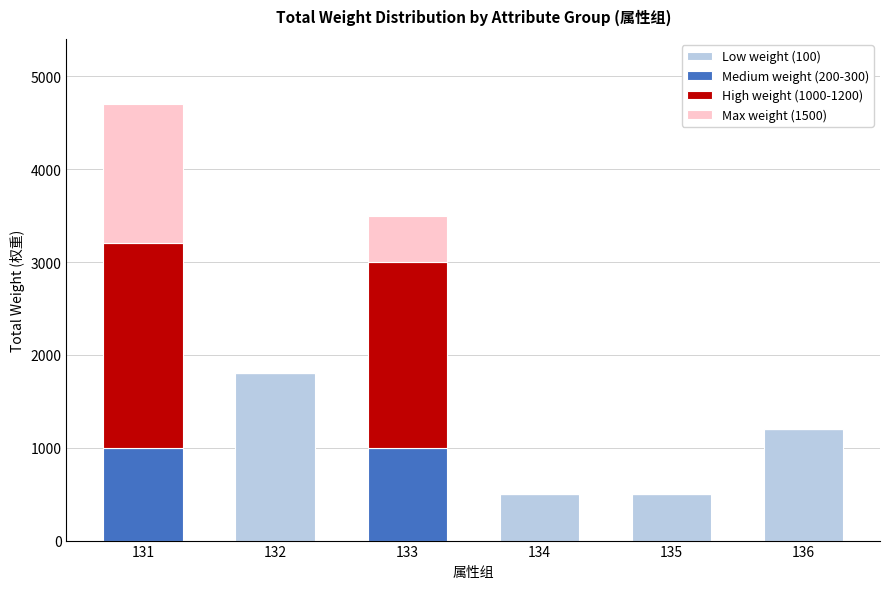

At which label does Low weight (100) reach its peak?

132